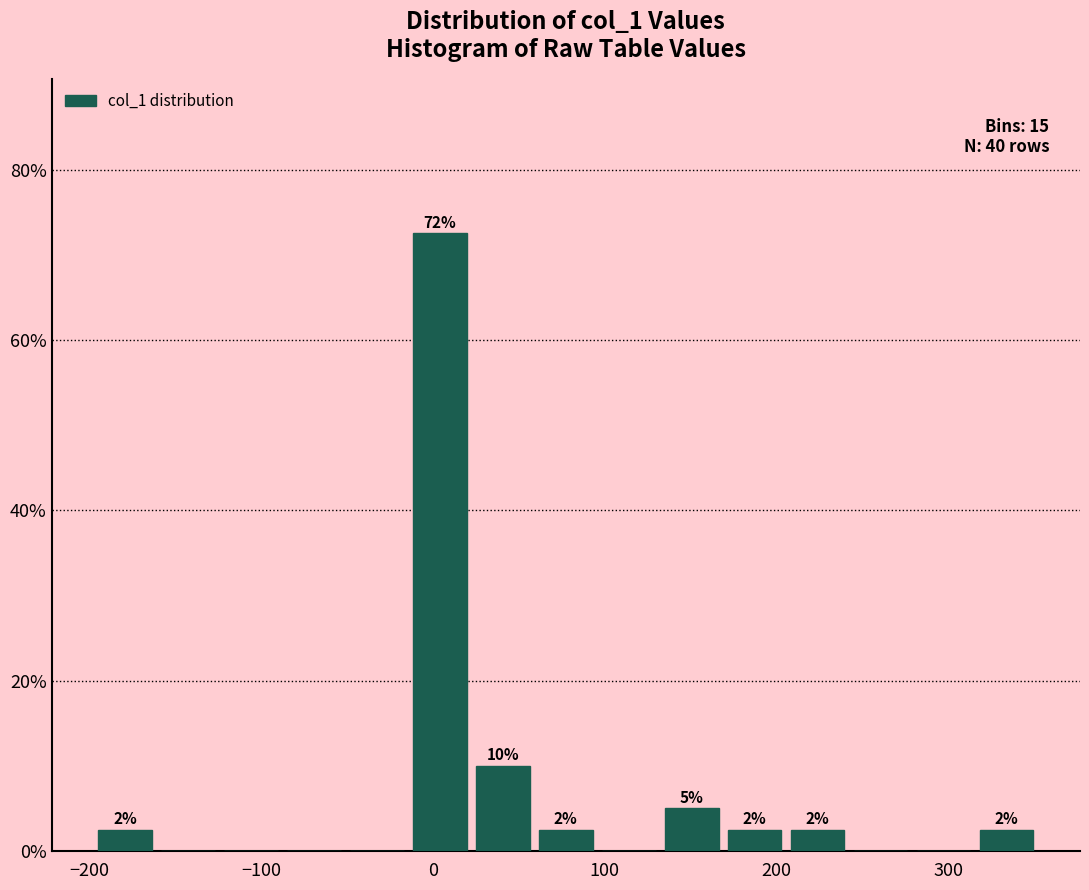

Around what value on the x-axis is the tallest bar? Give the approximate position of its centre, as read against the axis.

0